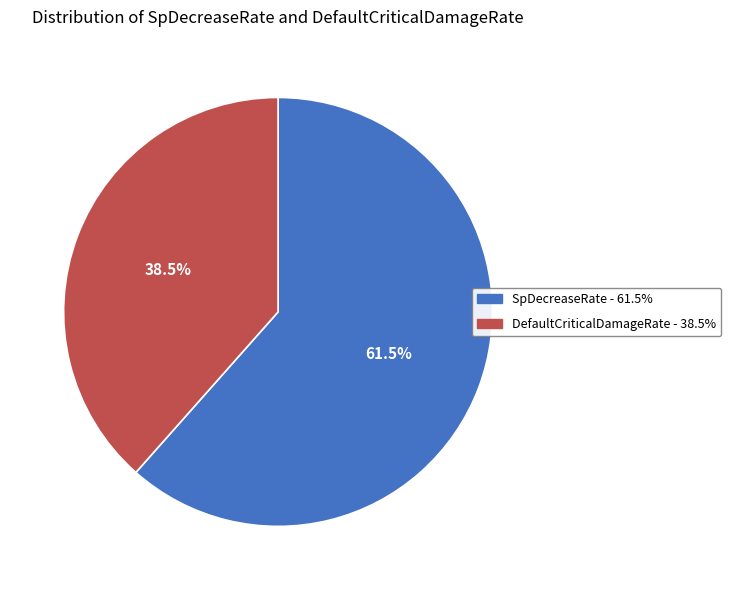

To the nearest percent, what is the difference between the DefaultCriticalDamageRate and SpDecreaseRate slice percentages?

23%